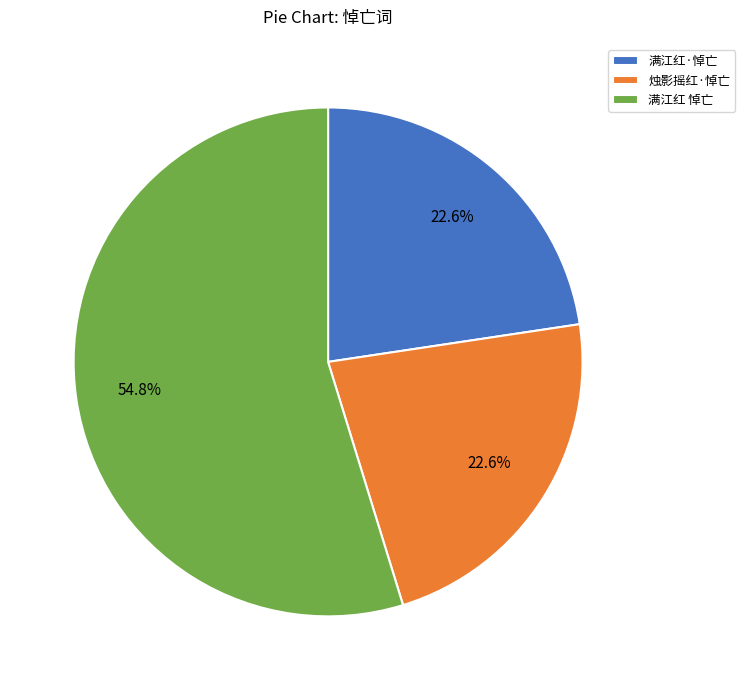

To the nearest percent, what is the difference between the 烛影摇红·悼亡 and 满江红 悼亡 slice percentages?

32%